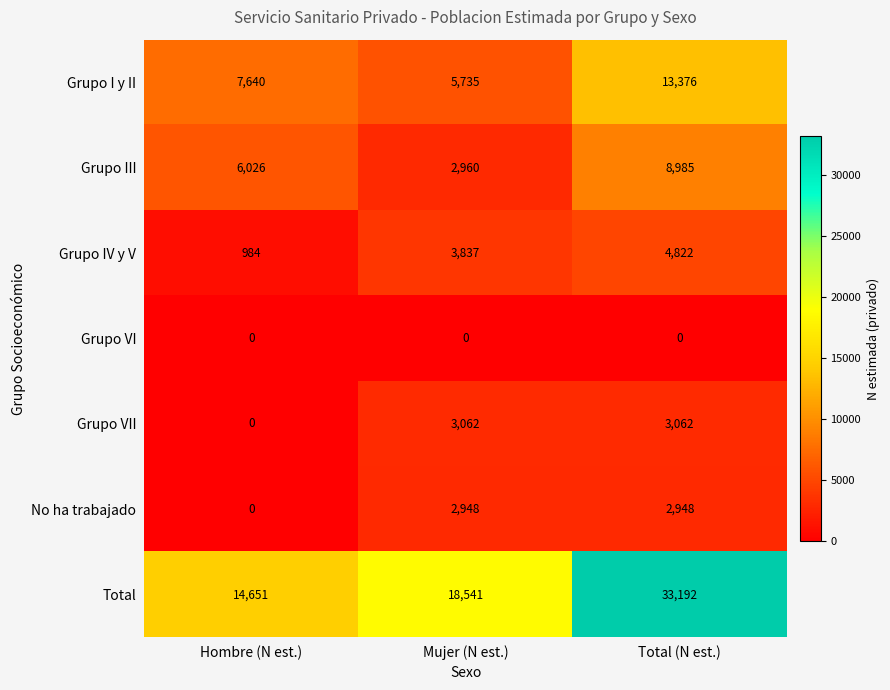

How many No ha trabajado values are between 0 and 2948?

3